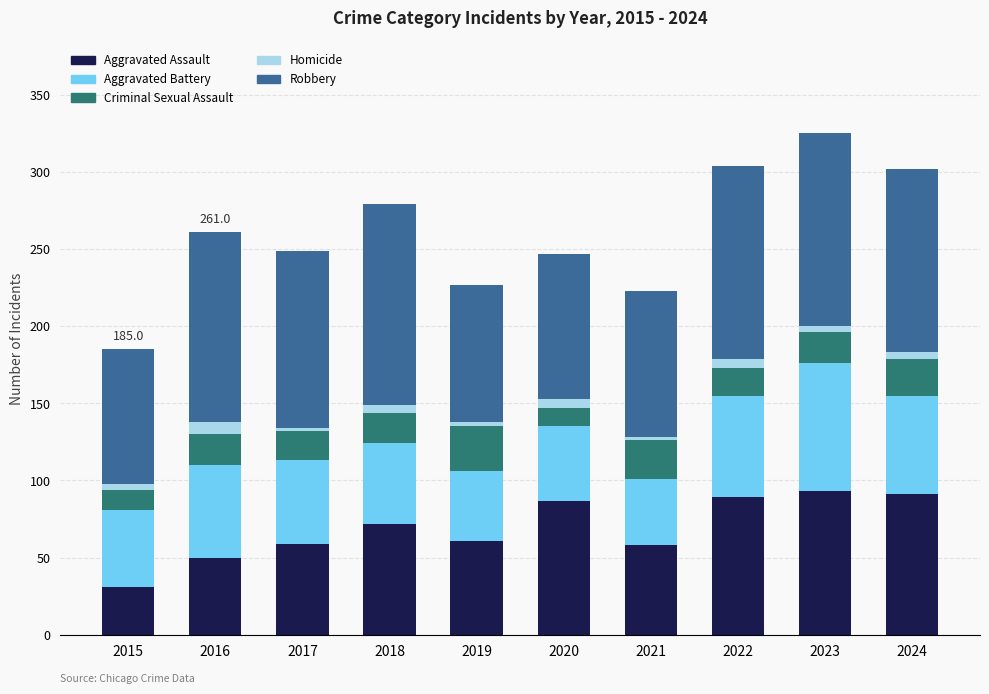

How many series are shown in this chart?

5